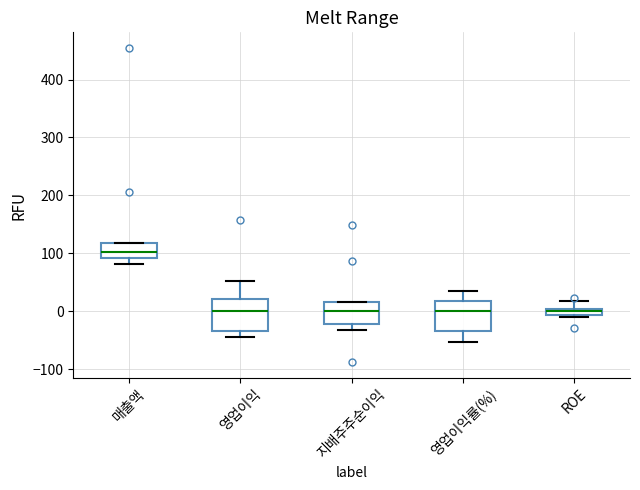

Where does the upper whisker of the box for 영업이익률(%) end on the y-axis? The values are not printed on the chart, so give them approximately, as read against the axis.

30